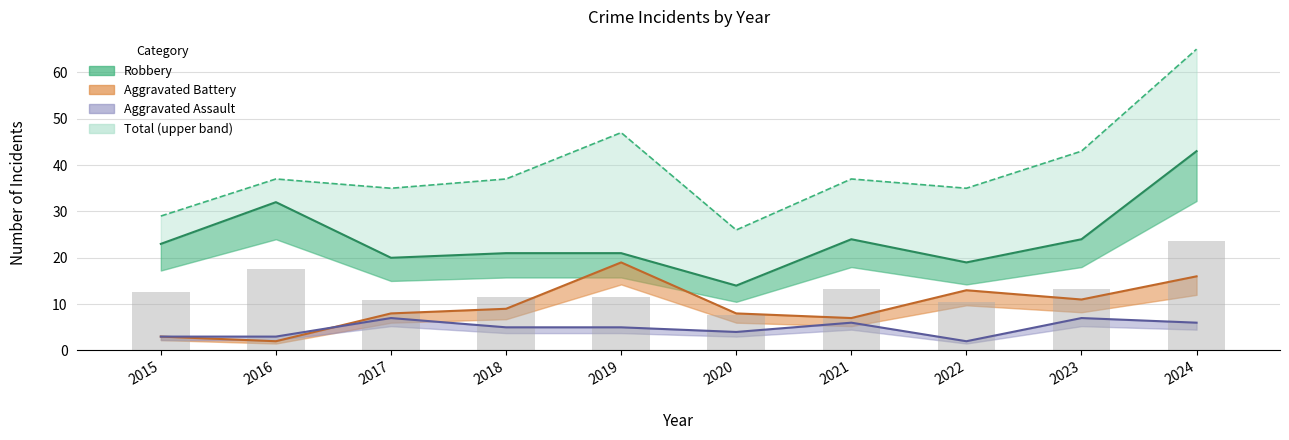

What are all the series names shown in the legend?

Robbery, Aggravated Battery, Aggravated Assault, Total